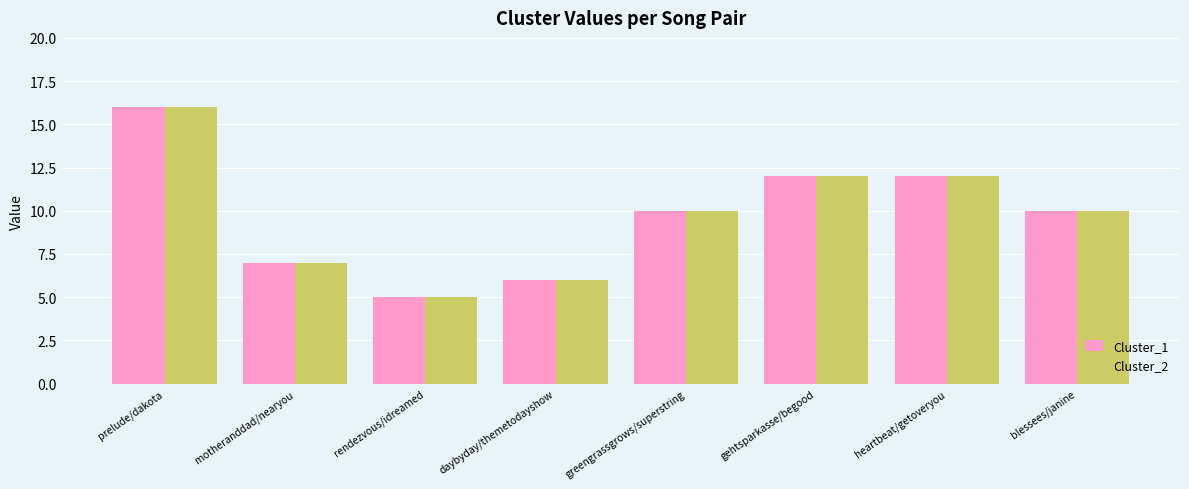

At which category is the sum across all series the highest?

prelude/dakota